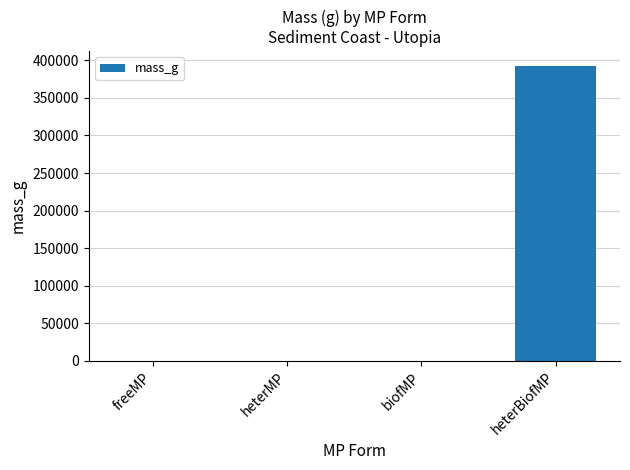

The value at freeMP is -269563.3. True or false?

False